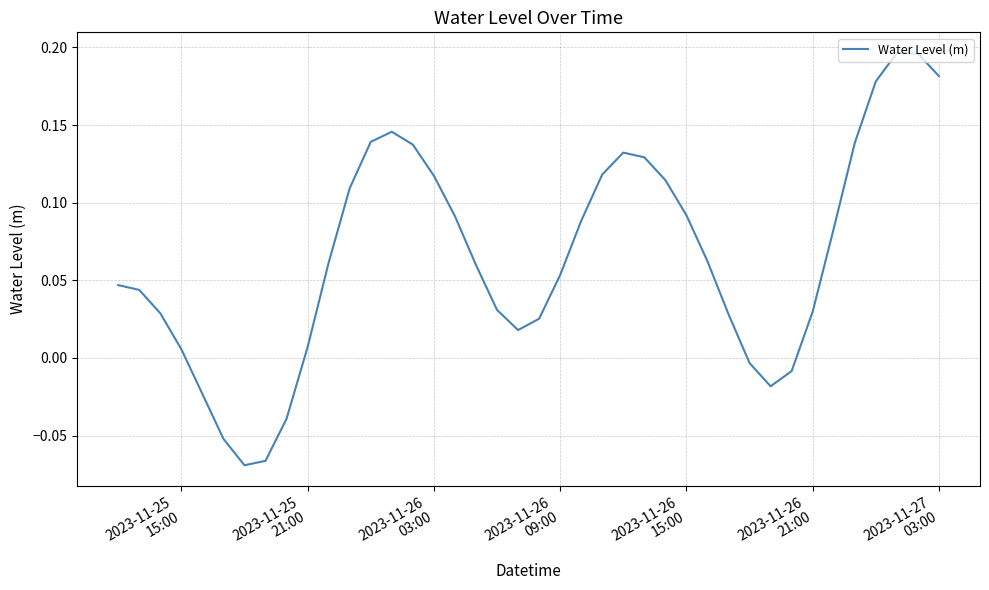

Does the chart display data point markers on the line(s)?

No